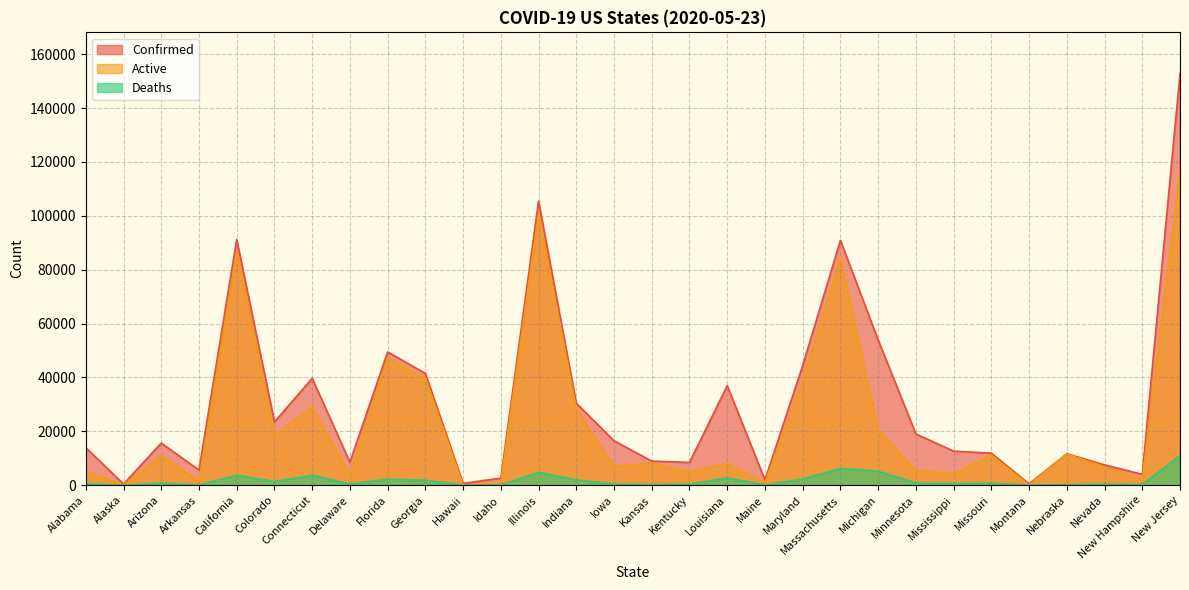

At Mississippi, list the series in order from smallest to largest.

Deaths, Active, Confirmed